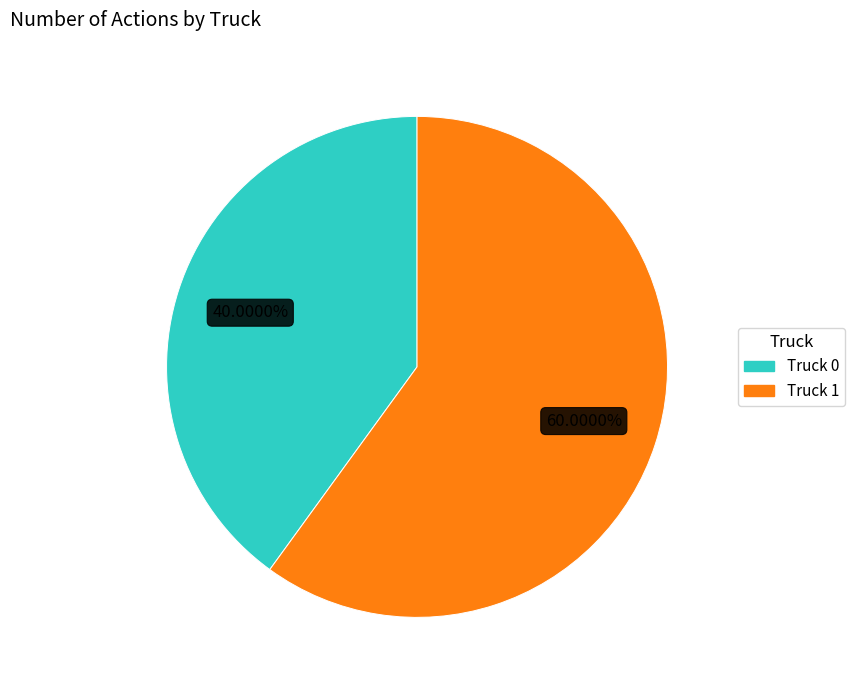

The Truck 0 slice represents 46% of the pie. True or false?

False